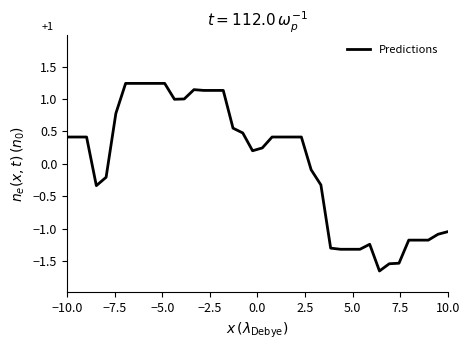

What is the difference between the maximum and minimum values?

2.9